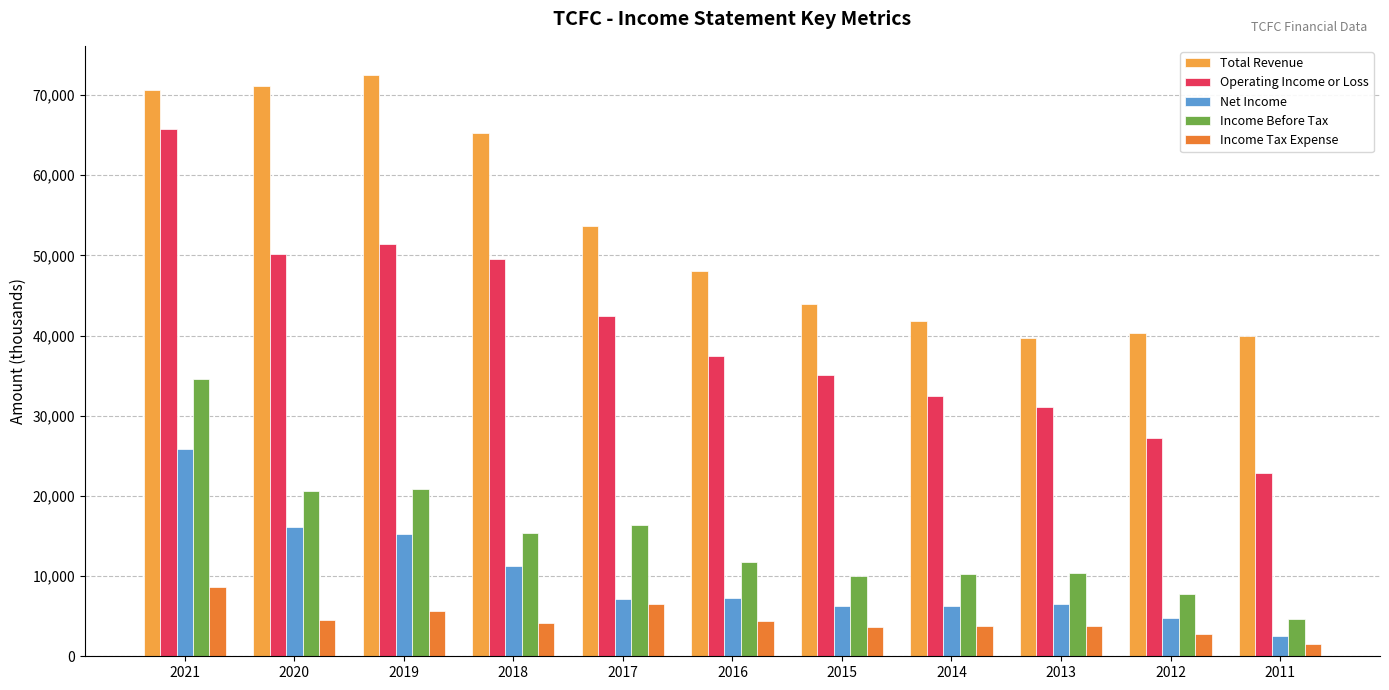

Are the bars horizontal?

No